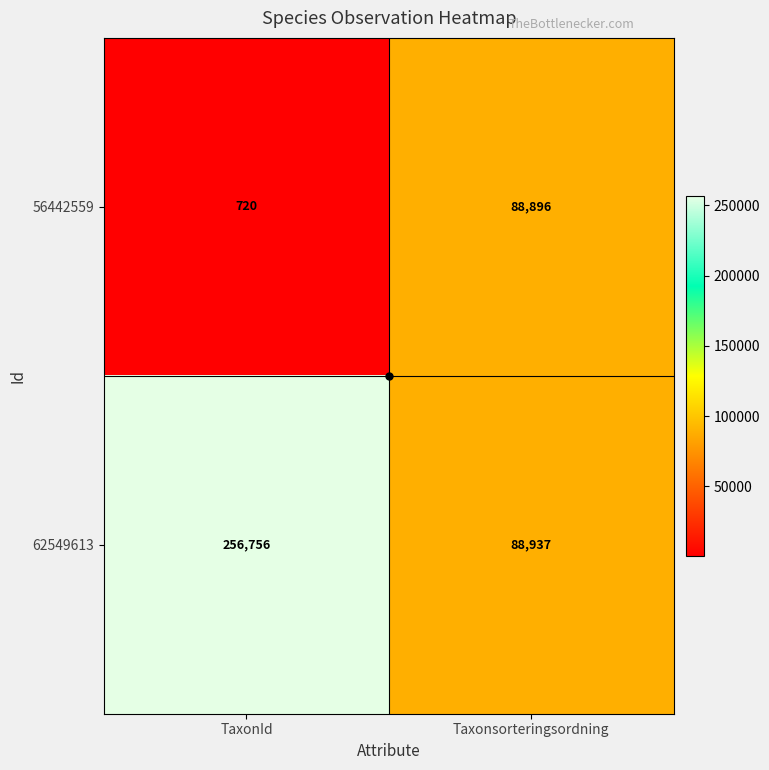

What is the smallest value displayed?

720